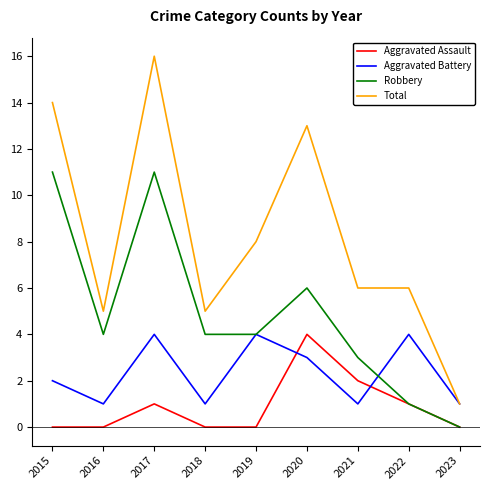

Where is the first local minimum for Robbery?

2016